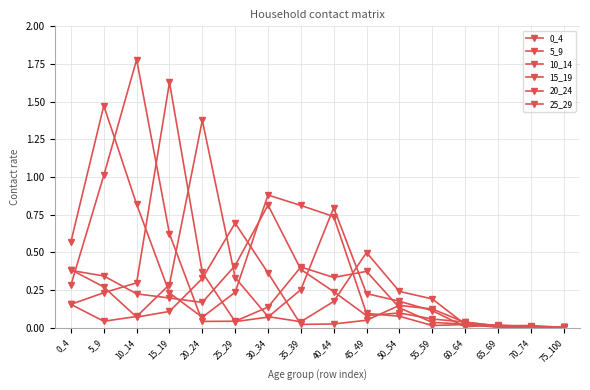

Is the value of 20_24 at 5_9 greater than the value of 15_19 at 50_54?

No